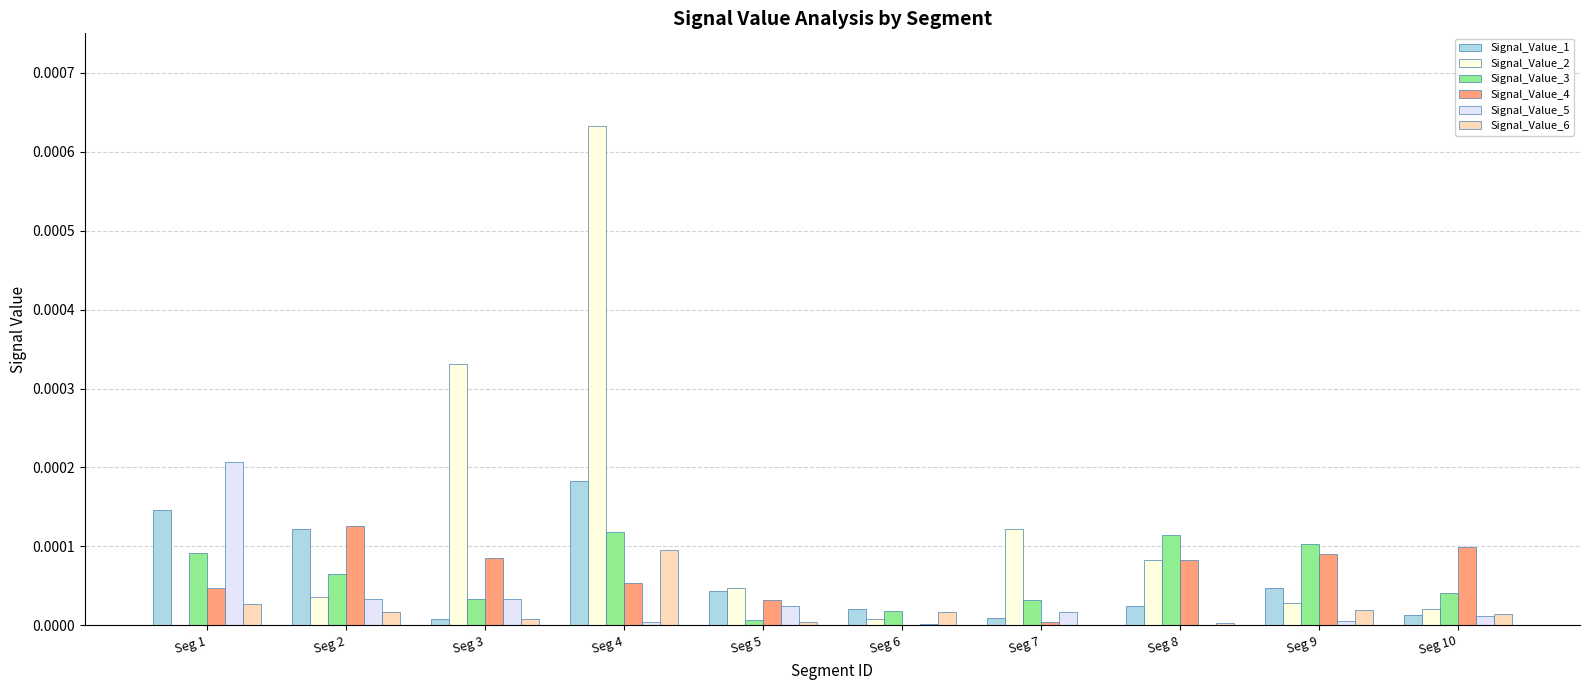

At which category does the chart reach its peak across all series?

Seg 4